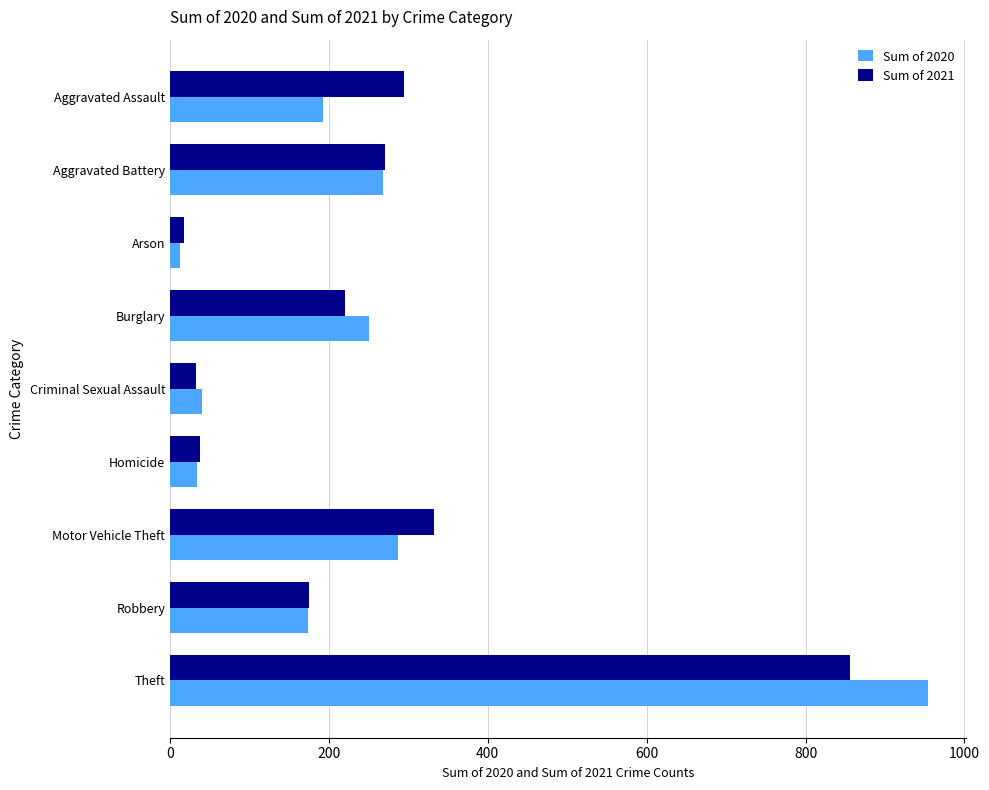

What is the greatest value displayed?

954